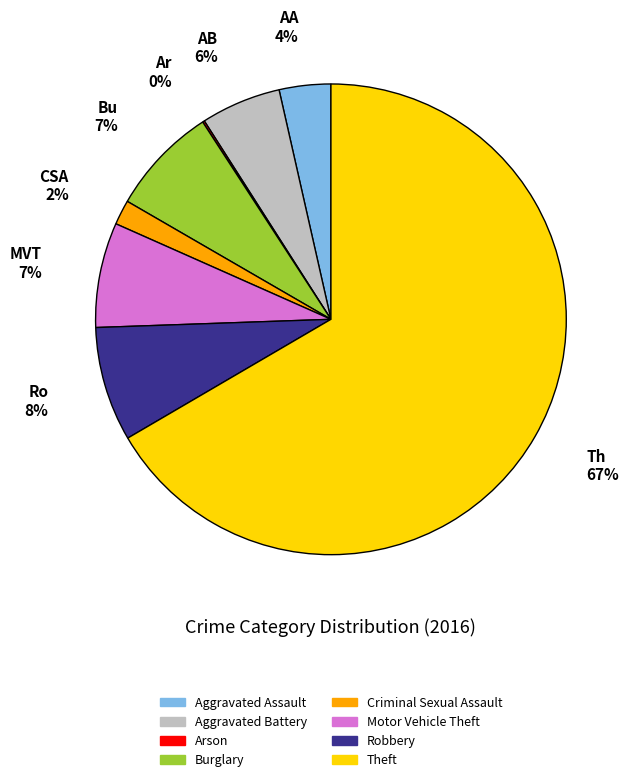

Do Aggravated Assault and Motor Vehicle Theft together represent more than half of the pie?

No